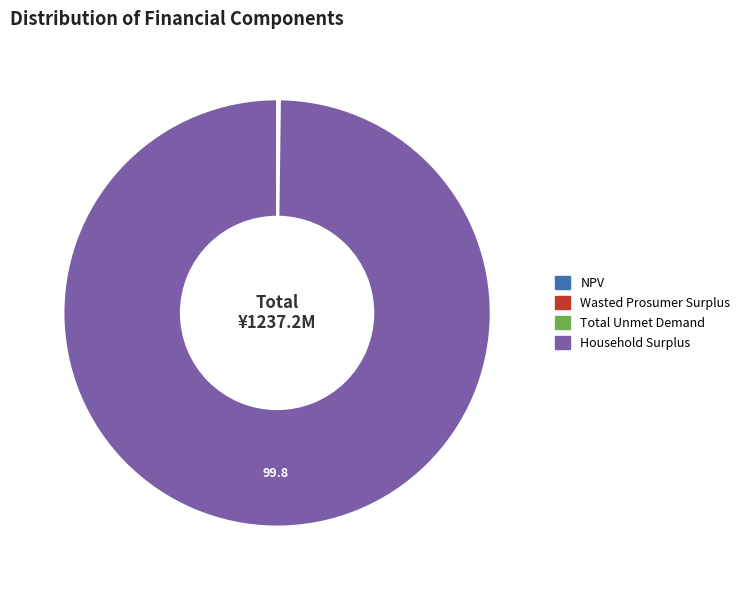

True or false: Household Surplus accounts for 100% of the total.

True